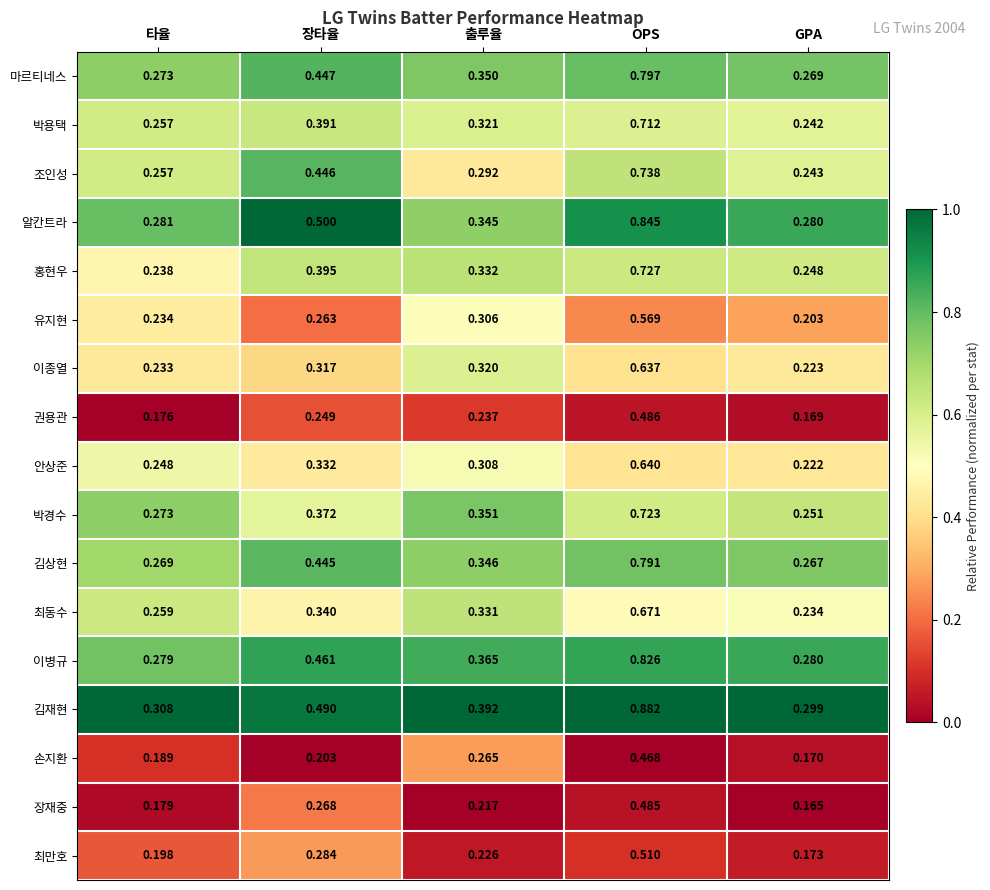

List the labels in order of 장재중 value, smallest first.

GPA, 타율, 출루율, 장타율, OPS